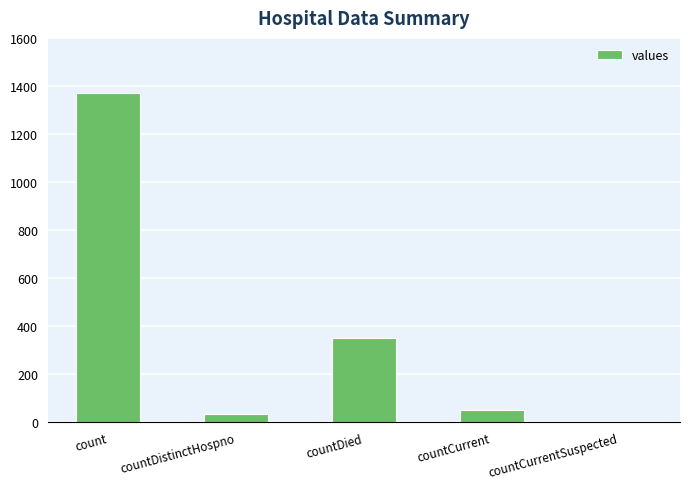

What is the sum of all values?

1805